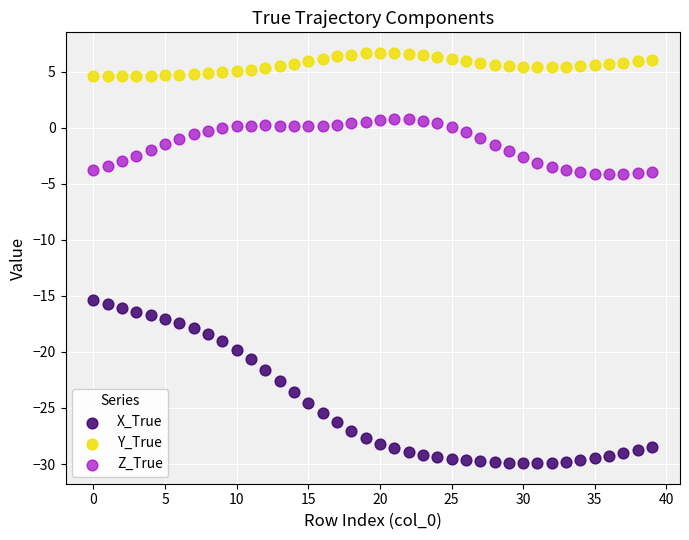

Which series has the widest spread of Y values?

X_True